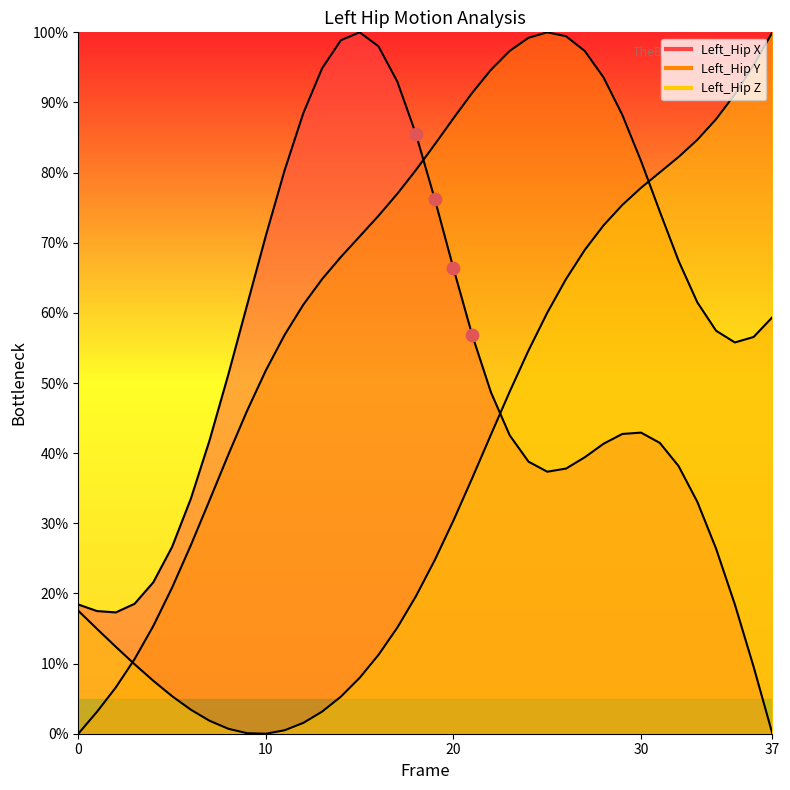

At which category is the sum across all series the highest?

28